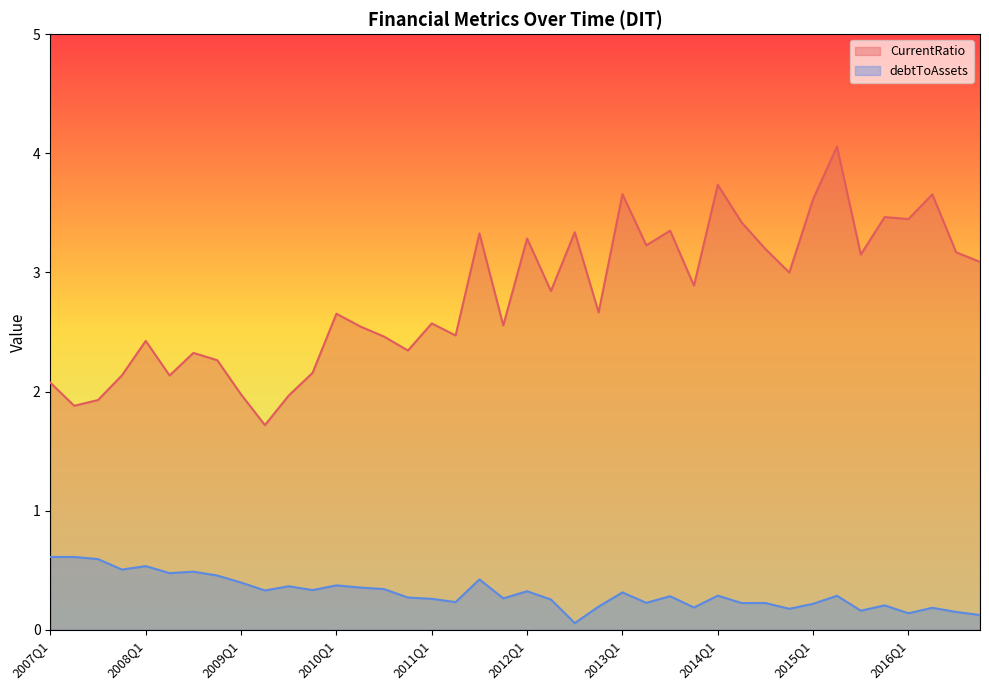

True or false: debtToAssets and CurrentRatio cross at least once.

False